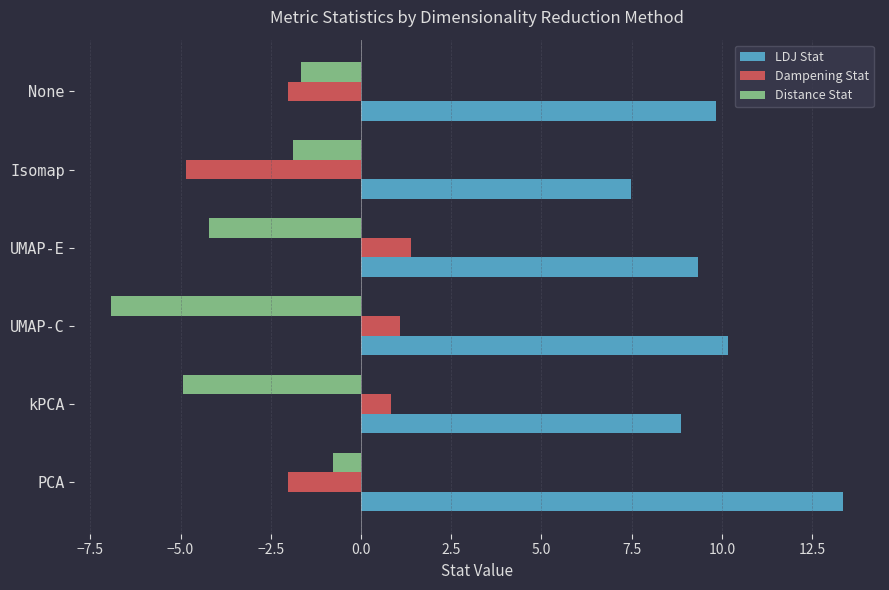

What is the difference between the maximum and second lowest values in the Dampening Stat series?

3.4